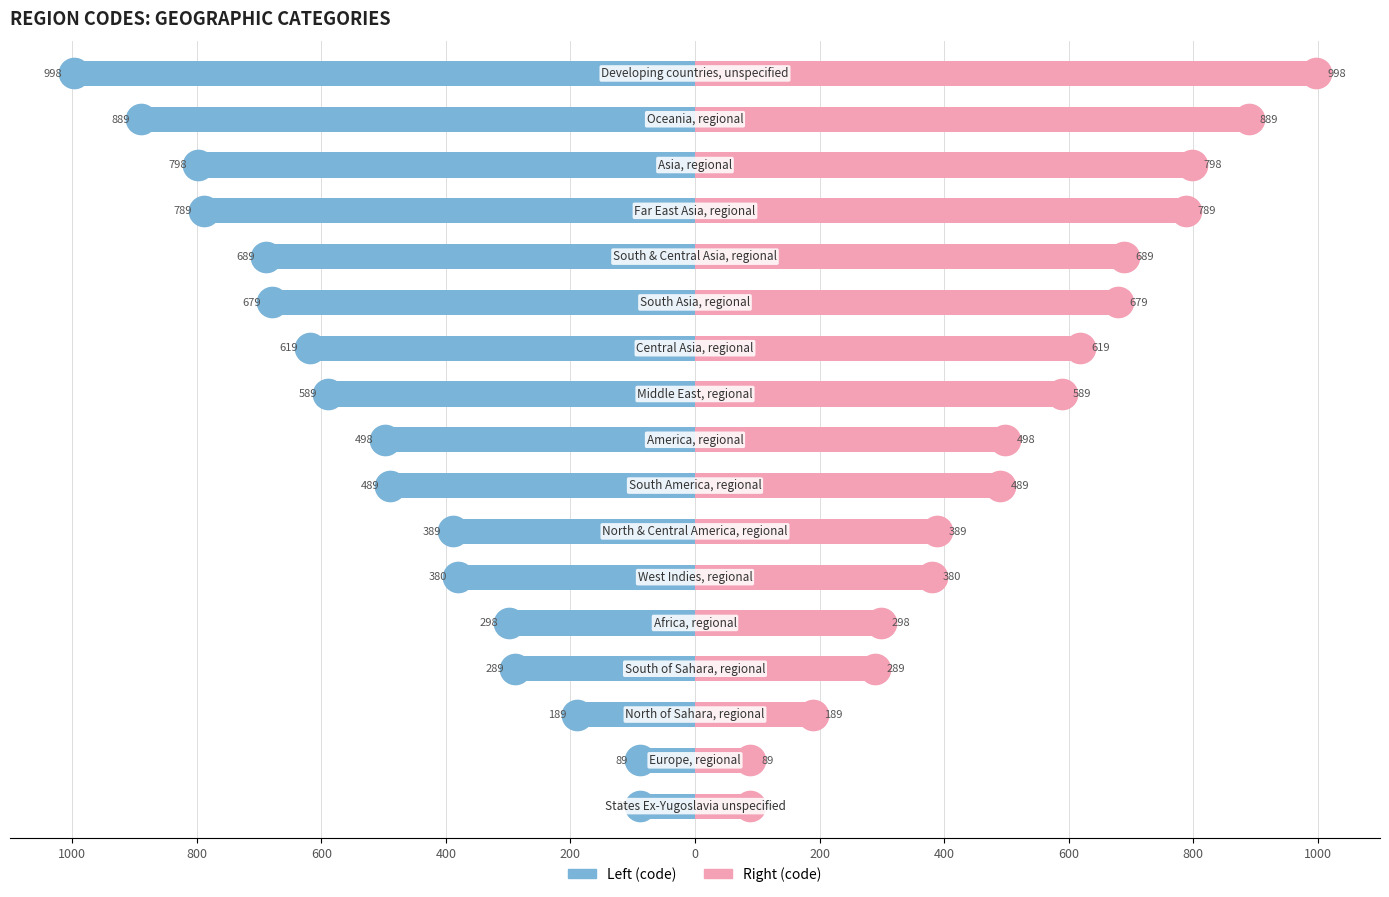

What are all the series names shown in the legend?

Left (code), Right (code)